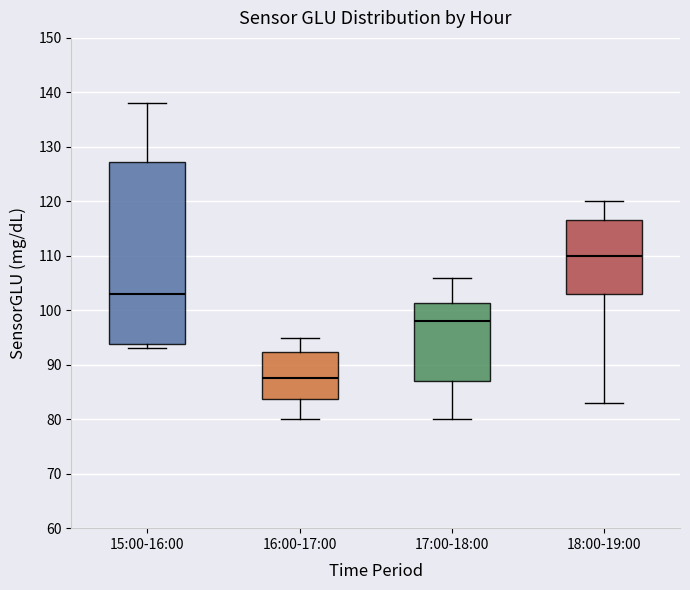

Where does the upper whisker of the box for 17:00-18:00 end on the y-axis? The values are not printed on the chart, so give them approximately, as read against the axis.

106